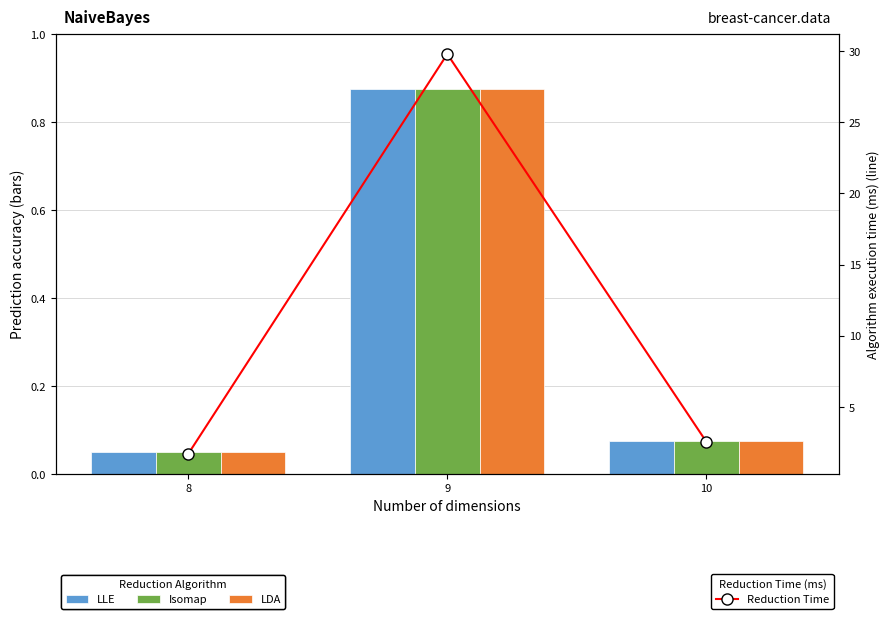

Are the bars horizontal?

No